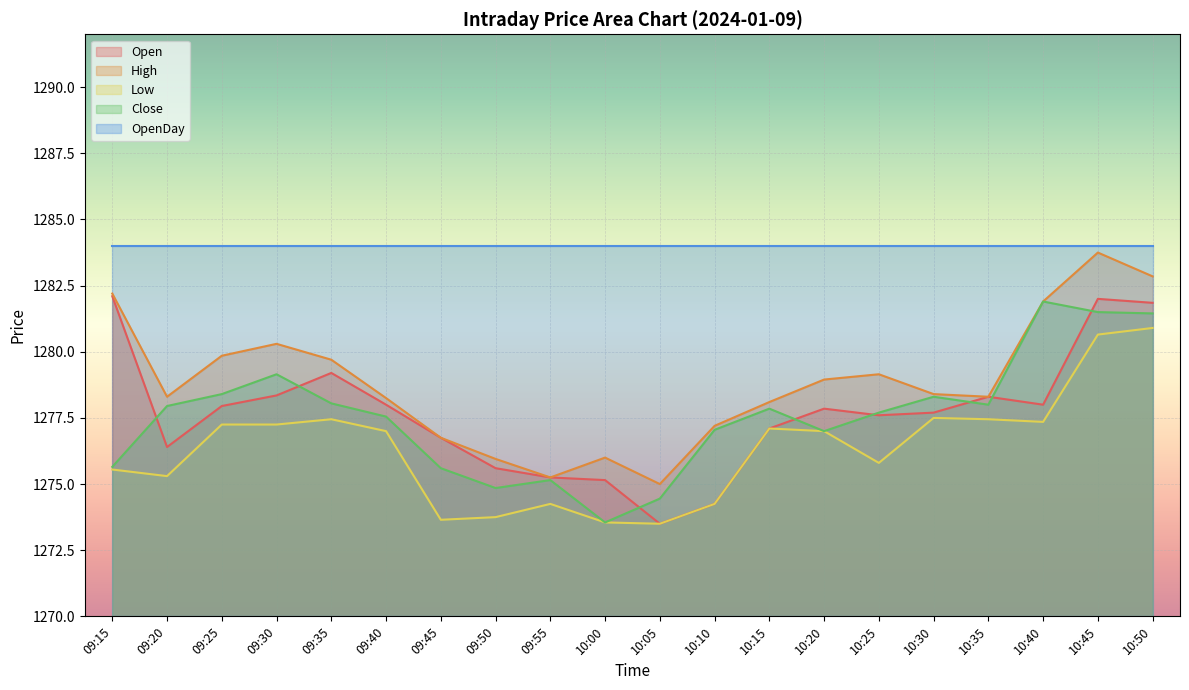

Where is the first local maximum for Open?

09:35